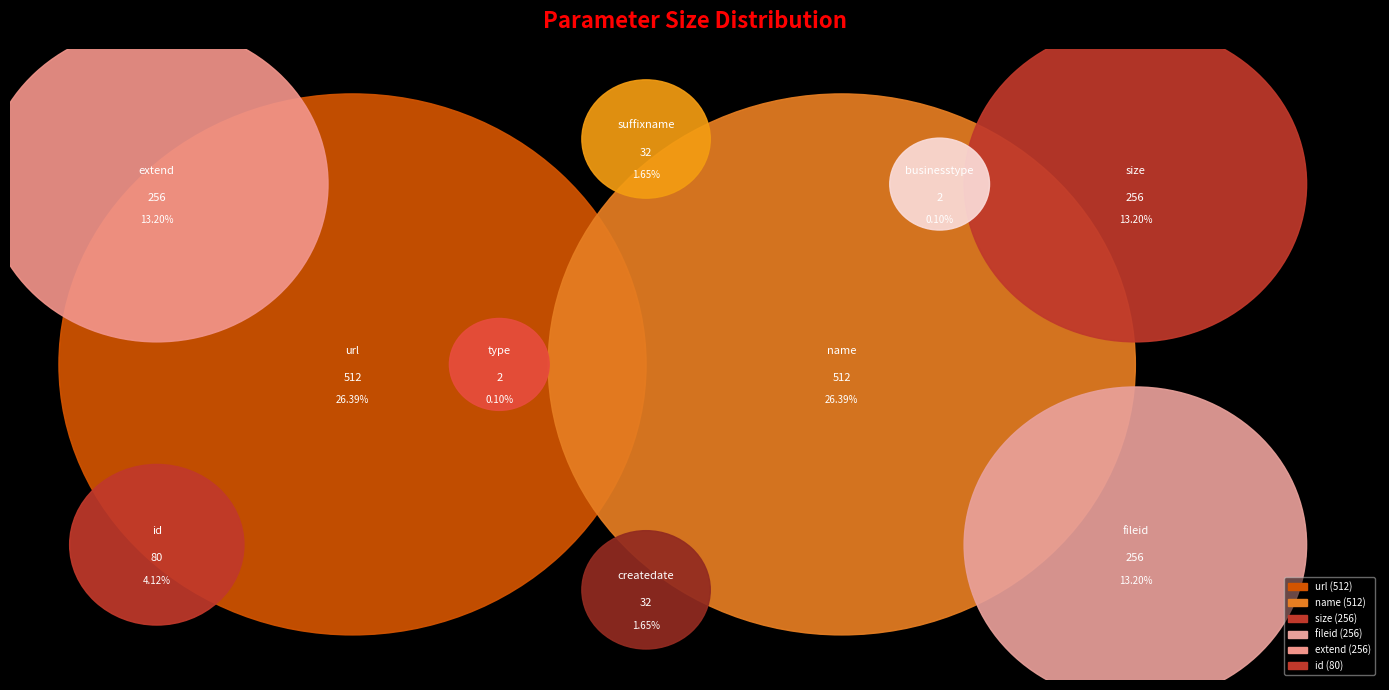

What percentage is NOT represented by createdate?

98.4%